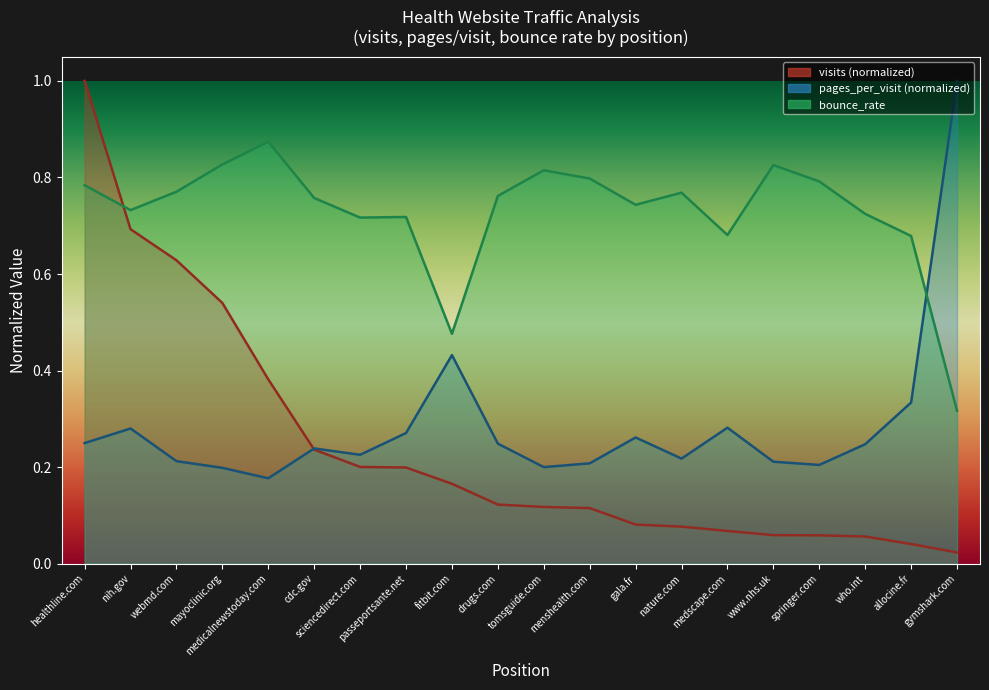

Rank the categories by visits value from lowest to highest.

gymshark.com, allocine.fr, who.int, springer.com, www.nhs.uk, medscape.com, nature.com, gala.fr, menshealth.com, tomsguide.com, drugs.com, fitbit.com, passeportsante.net, sciencedirect.com, cdc.gov, medicalnewstoday.com, mayoclinic.org, webmd.com, nih.gov, healthline.com